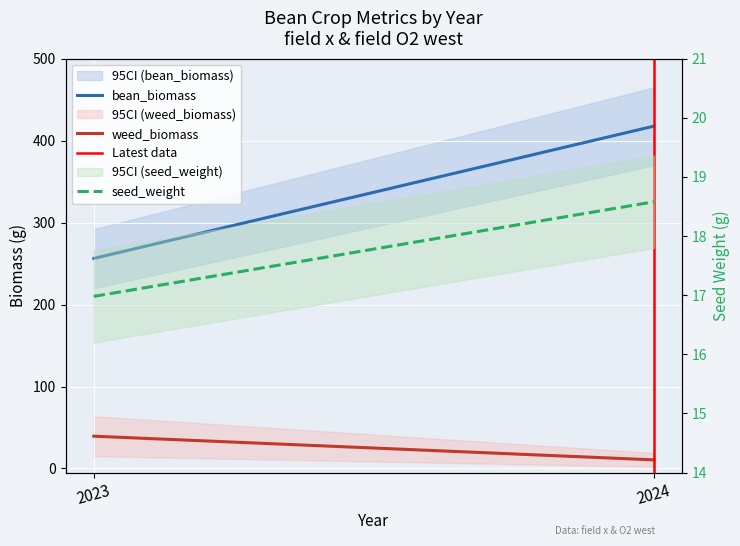

What is the value of the seed_weight point at the 2nd from the left?

18.6